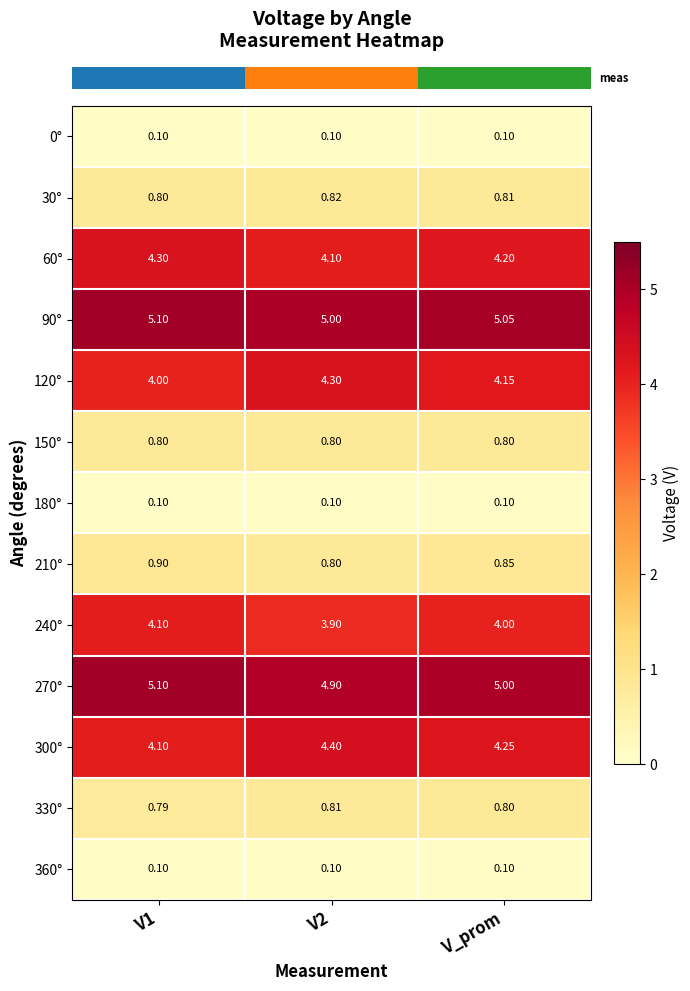

Is the value of 150° at V2 greater than the value of 120° at V_prom?

No